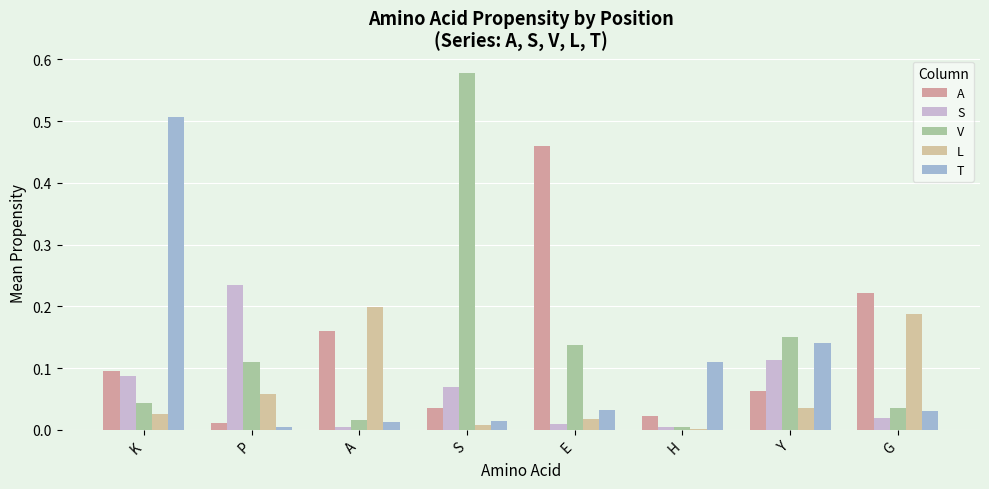

Reading left to right, list all the values displayed in this chart.

A: K=0.1	P=0.0	A=0.2	S=0.0	E=0.5	H=0.0	Y=0.1	G=0.2
S: K=0.1	P=0.2	A=0.0	S=0.1	E=0.0	H=0.0	Y=0.1	G=0.0
V: K=0.0	P=0.1	A=0.0	S=0.6	E=0.1	H=0.0	Y=0.1	G=0.0
L: K=0.0	P=0.1	A=0.2	S=0.0	E=0.0	H=0.0	Y=0.0	G=0.2
T: K=0.5	P=0.0	A=0.0	S=0.0	E=0.0	H=0.1	Y=0.1	G=0.0